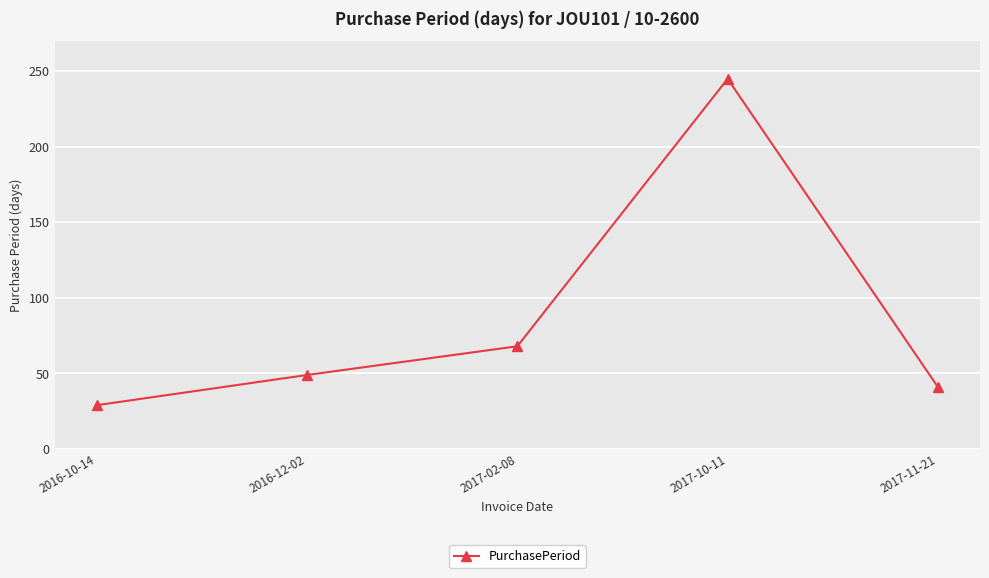

What is the smallest value displayed?

29